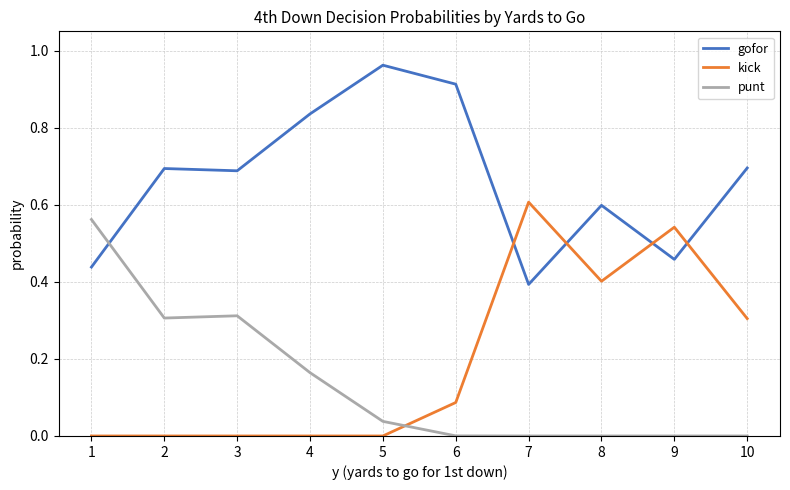

At 4, list the series in order from smallest to largest.

kick, punt, gofor